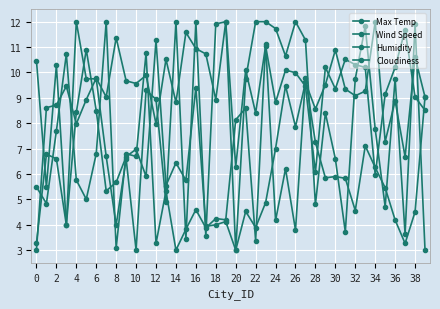

How many series are shown in this chart?

4